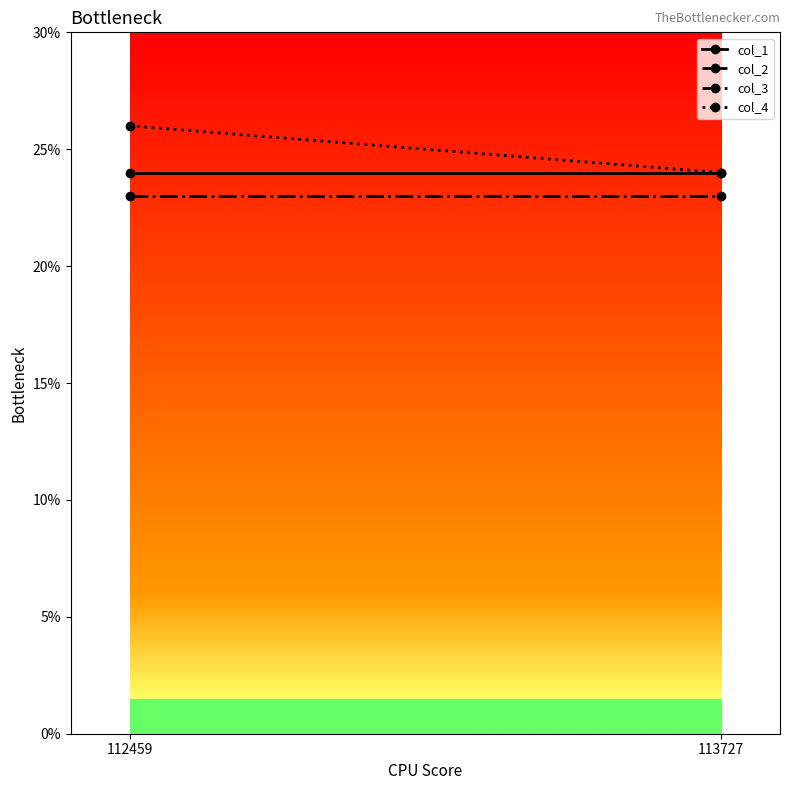

True or false: col_4 has a value of 0.2 at 113727.

True